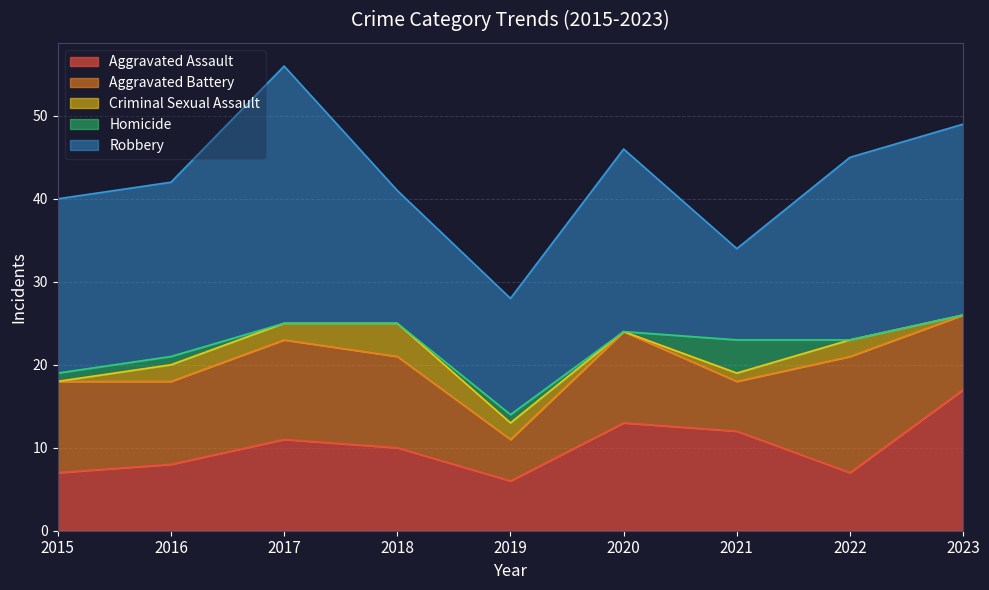

Rank the categories by Criminal Sexual Assault value from highest to lowest.

2018, 2016, 2017, 2019, 2022, 2021, 2015, 2020, 2023